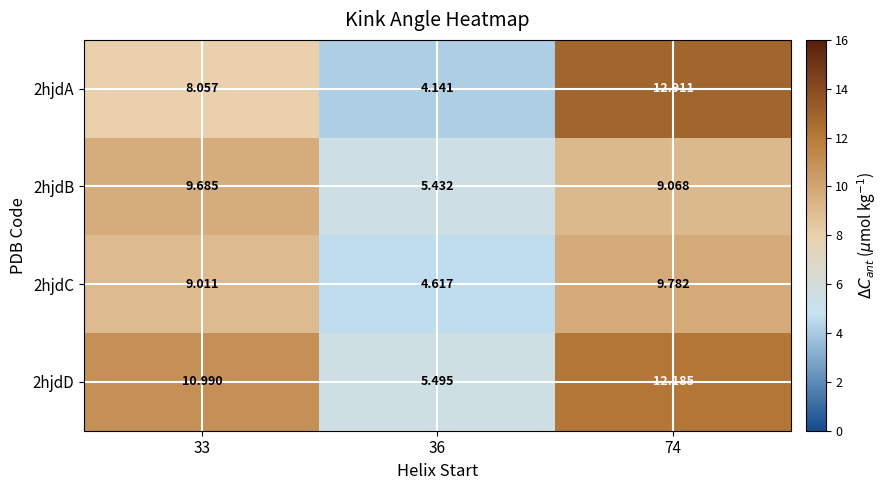

List the series in order of their peak value, lowest first.

2hjdB, 2hjdC, 2hjdD, 2hjdA